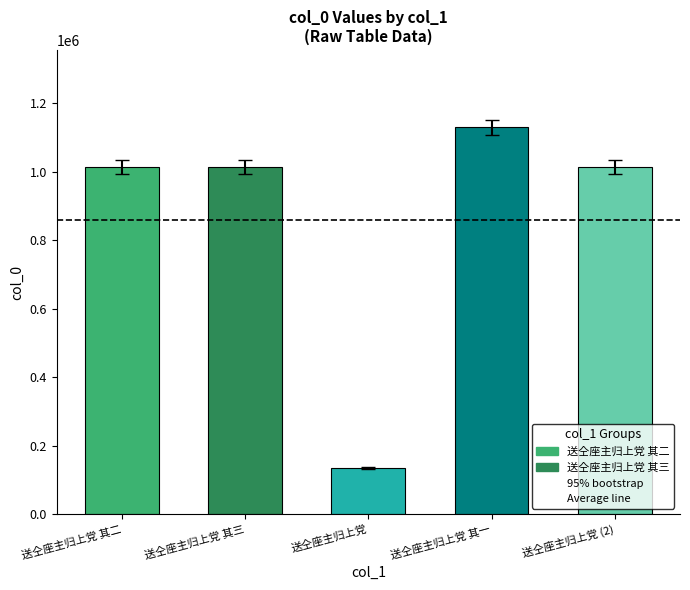

True or false: the data shows 400035.5 at 送仝座主归上党 其一.

False